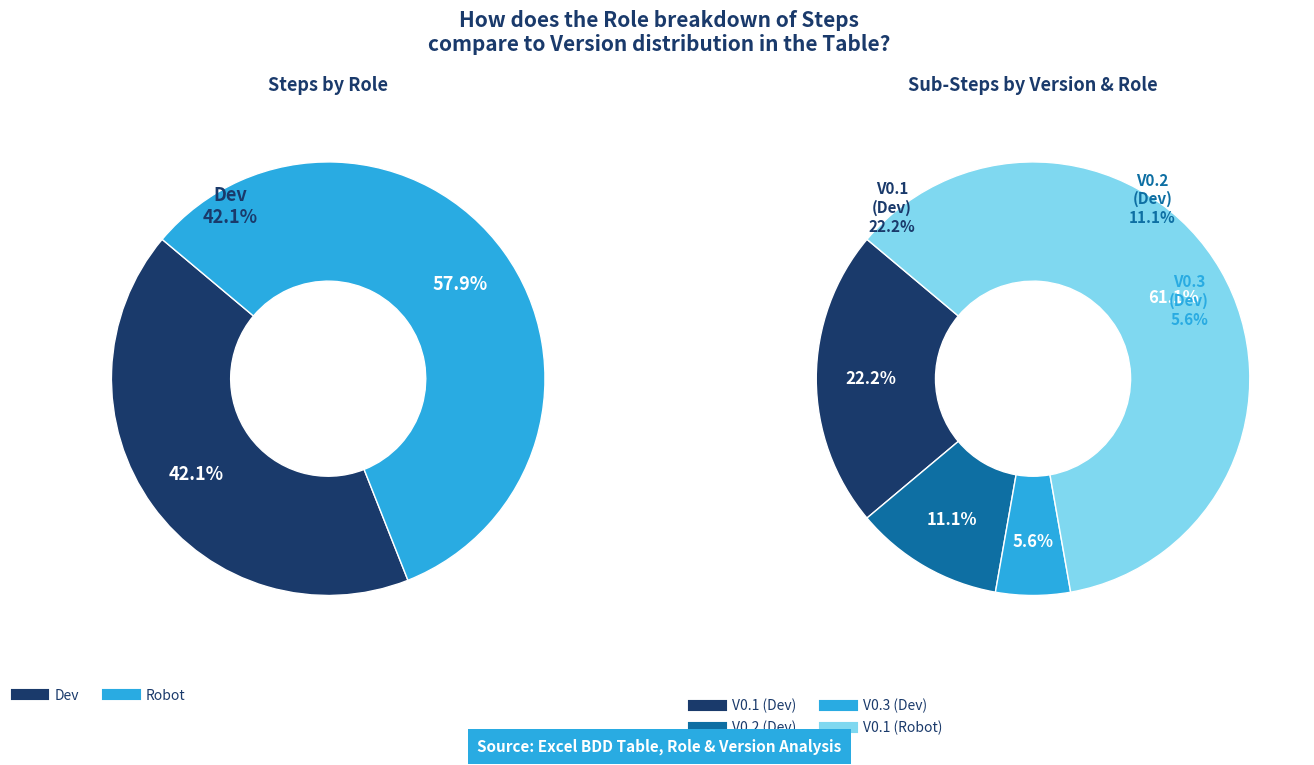

The Dev slice represents 42% of the pie. True or false?

True